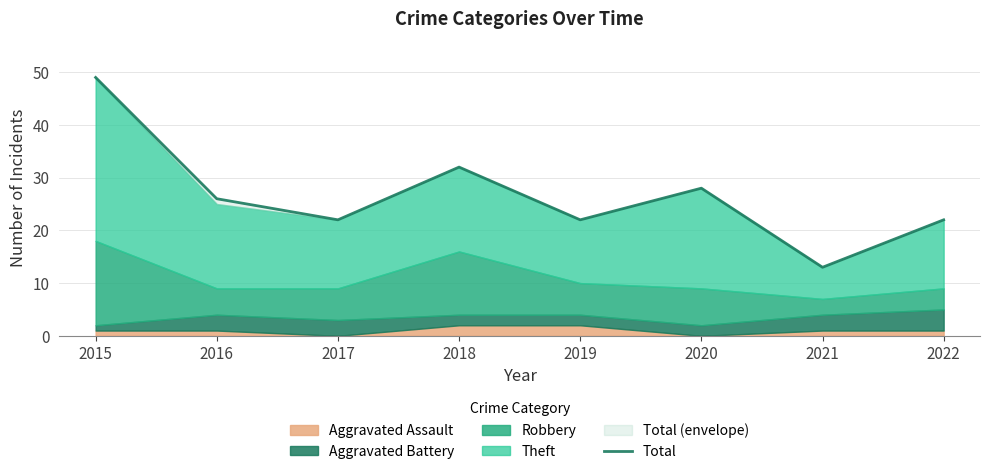

At which label is the value closest to 31?

2018